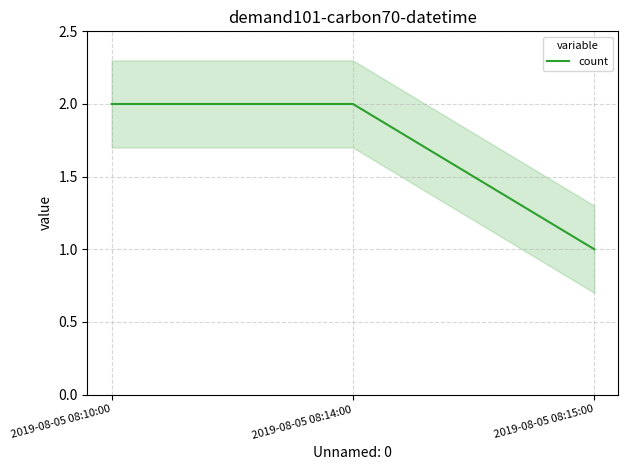

What is the minimum value shown in the chart?

1